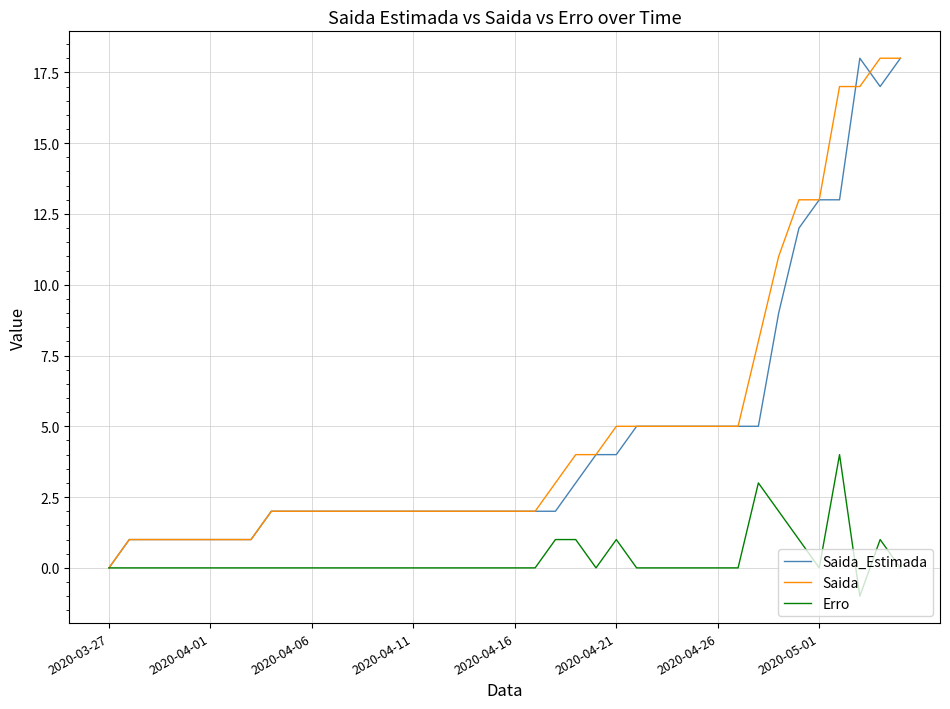

What is the greatest value displayed?

18